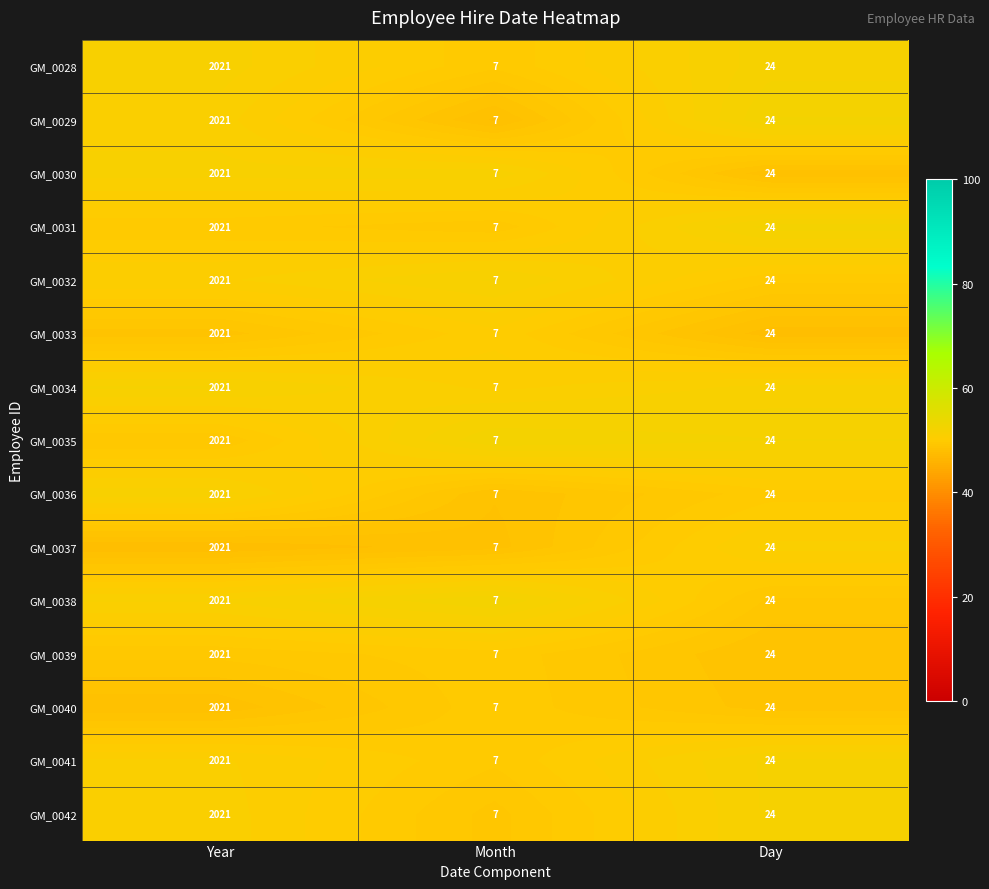

List the labels in order of GM_0036 value, largest first.

Year, Day, Month